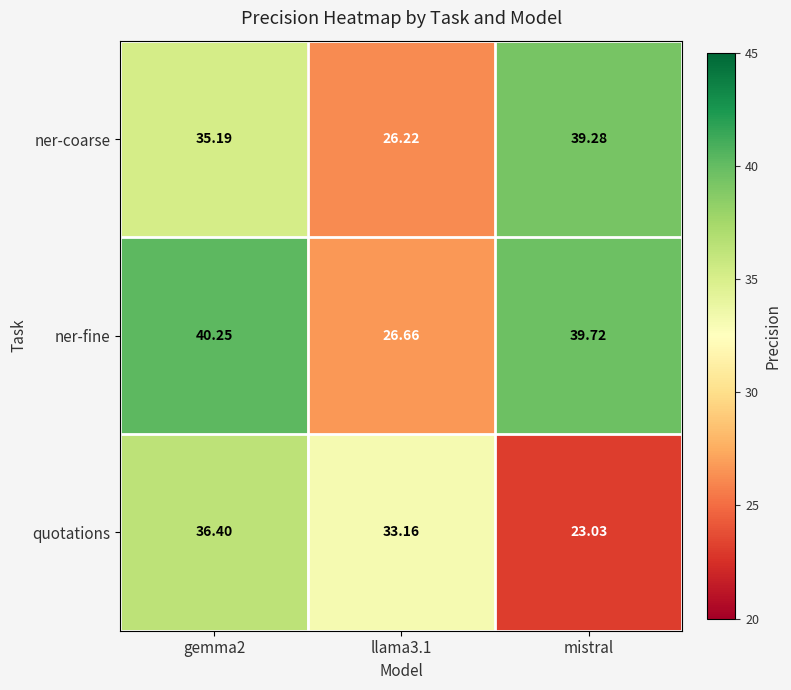

Between gemma2 and llama3.1, which series saw the biggest shift?

ner-fine